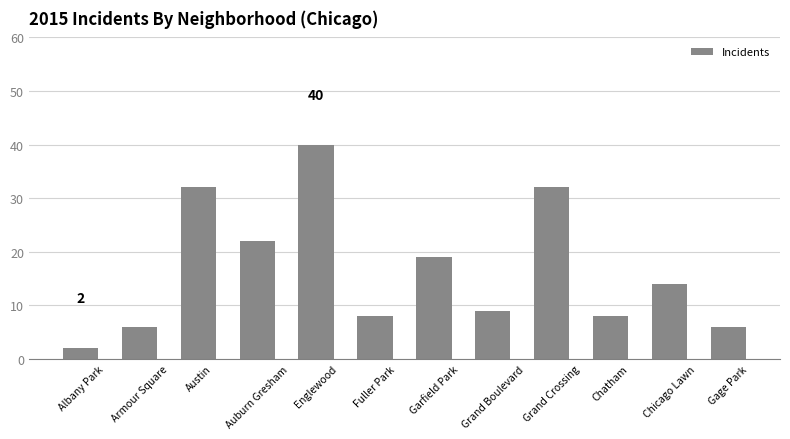

What is the change in value from Garfield Park to Gage Park?

-13